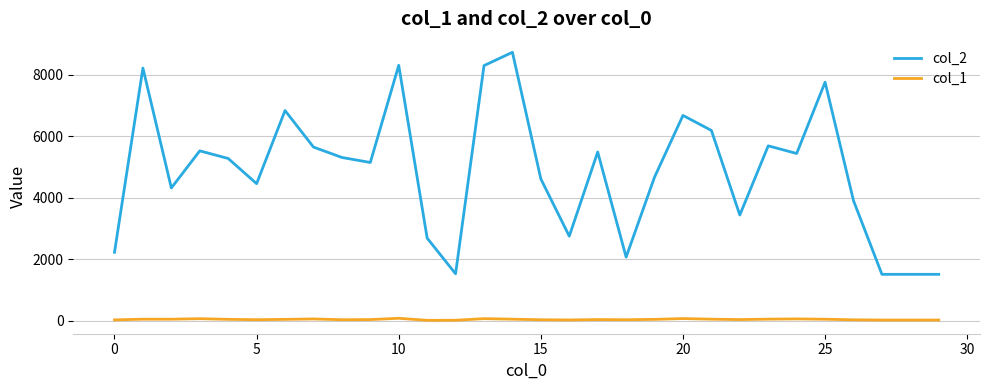

Which series has the largest total across all categories?

col_2